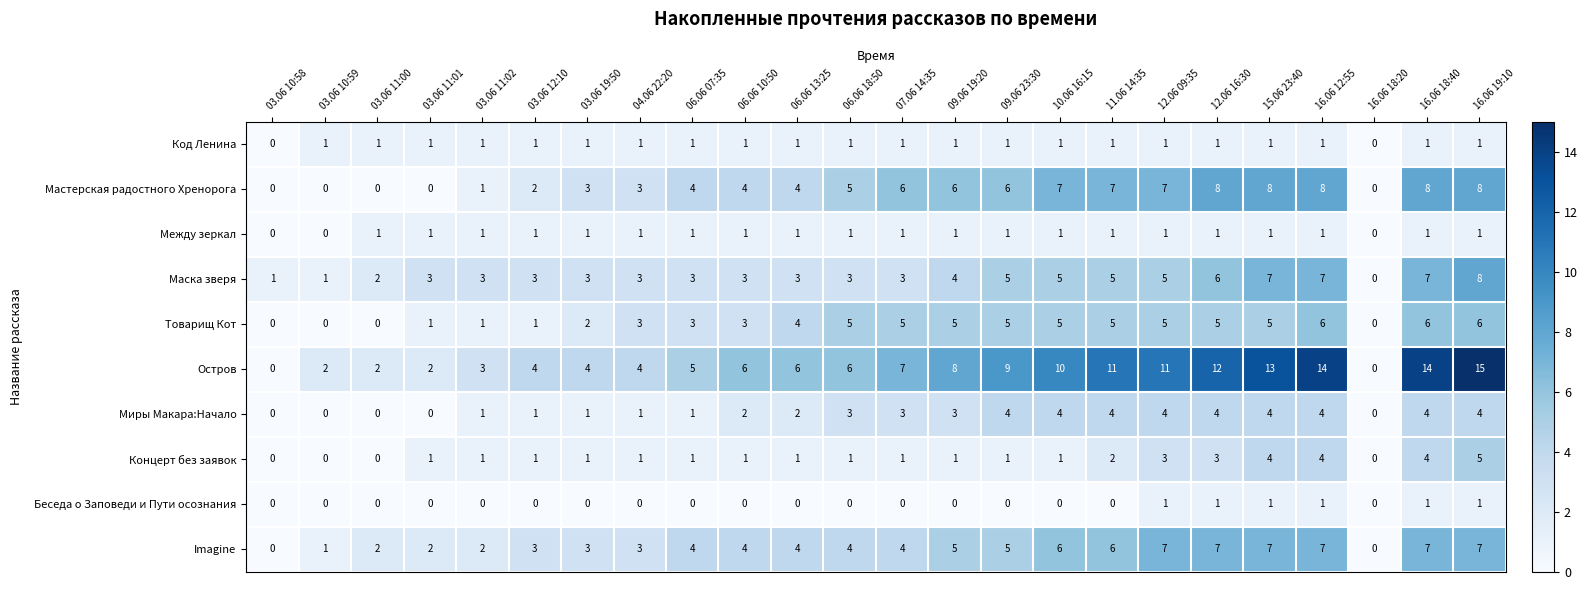

True or false: Мастерская радостного Хренорога has a value of 0 at 03.06 10:58.

True